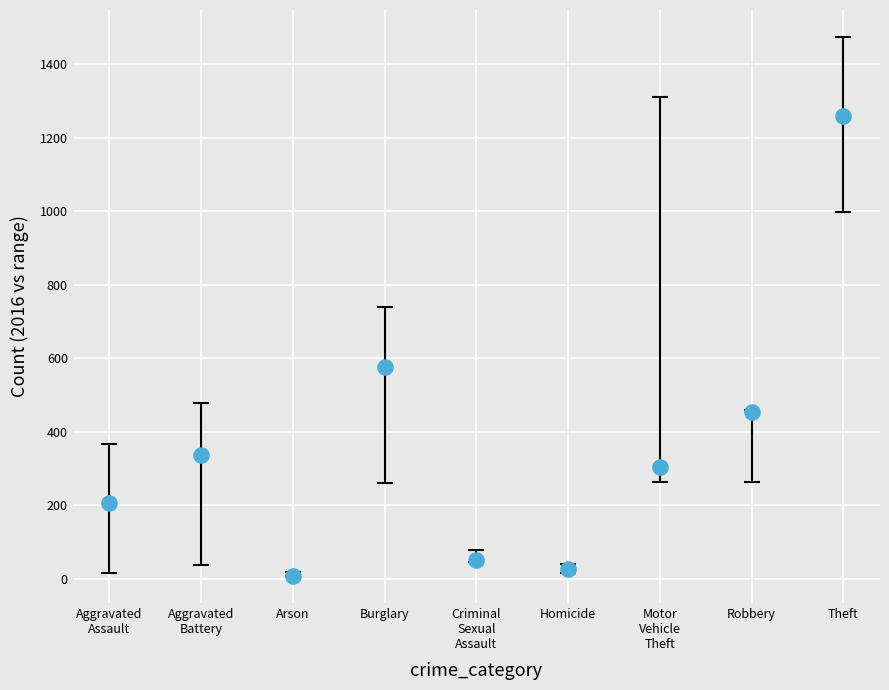

What is the average Y value?

358